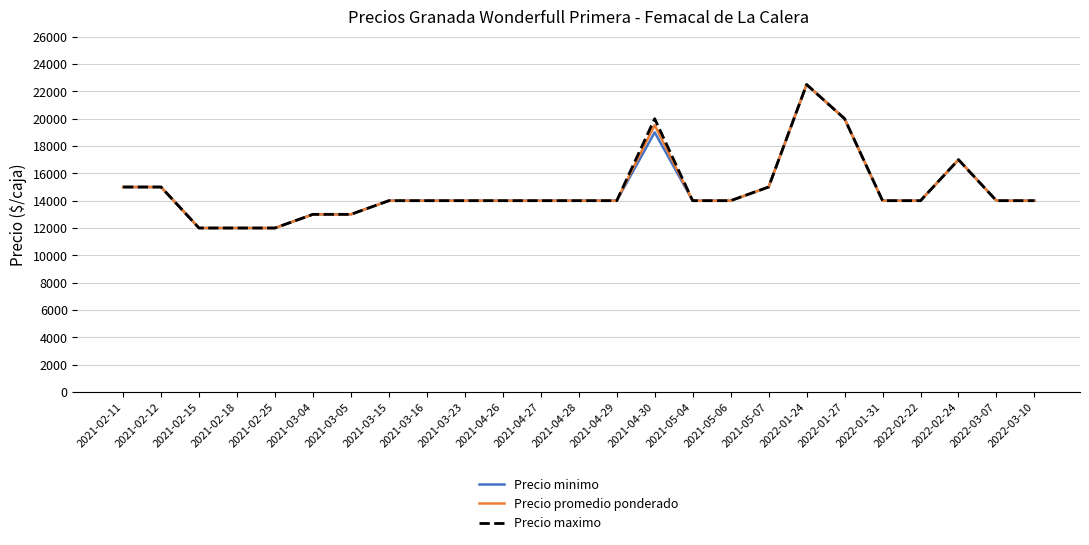

The value of Precio minimo at 2021-03-15 is 14000. True or false?

True